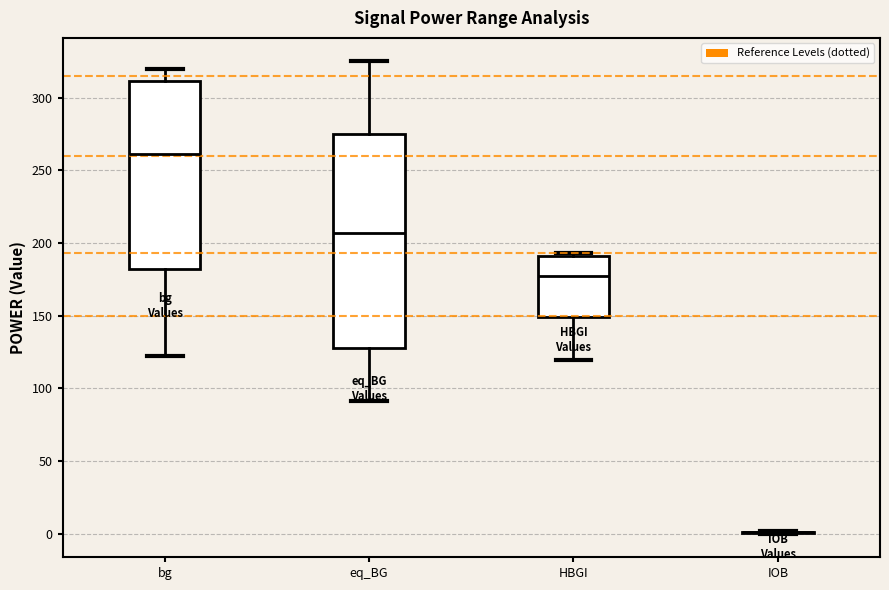

Reading left to right, transcribe this box plot: for each box, give where its median line is, the range the box spans, and where its two whiskers end, as read against the y-axis. The values are not printed on the chart, so give them approximately, as read against the axis.

bg: median 260, box 180 to 310, whiskers 120 to 320
eq_BG: median 205, box 130 to 275, whiskers 90 to 325
HBGI: median 175, box 150 to 190, whiskers 120 to 195
IOB: box collapsed to a line at 0, whiskers 0 to 0